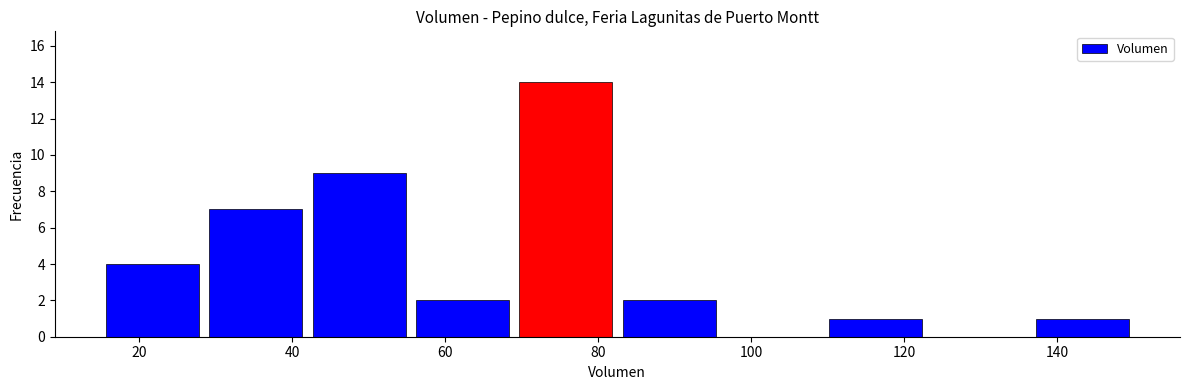

How tall is the bar that spans 69.0 to 82.5 on the x-axis? Neither the bar edges nor the heights are printed on the chart, so give them approximately, as read against the axes.

14